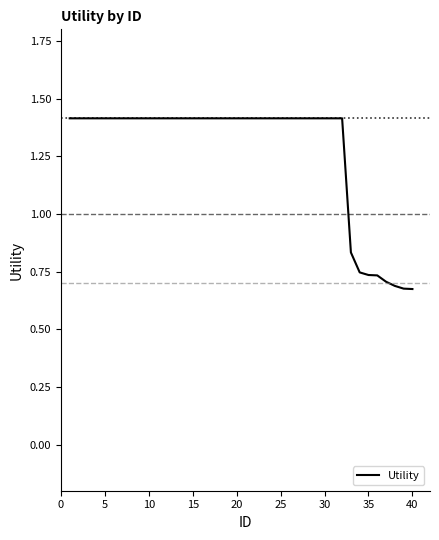

What is the greatest value displayed?

1.4